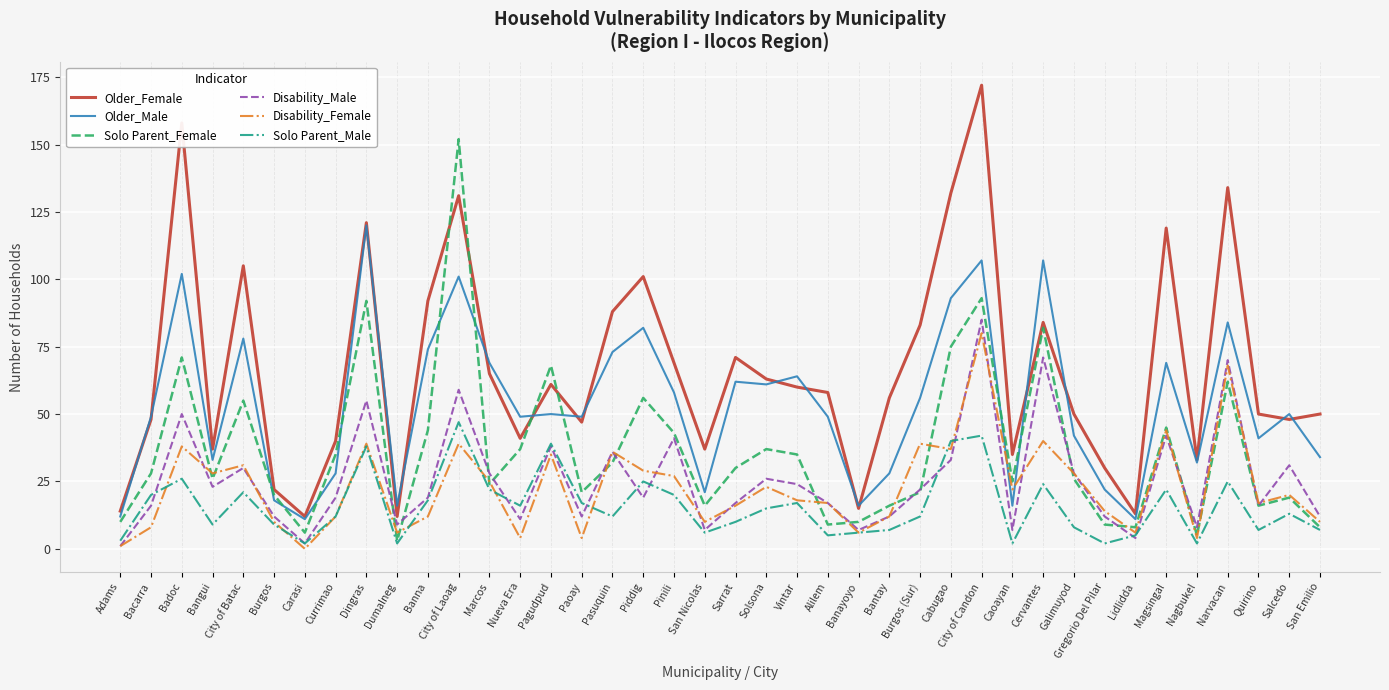

What position from the left is Sarrat?

21